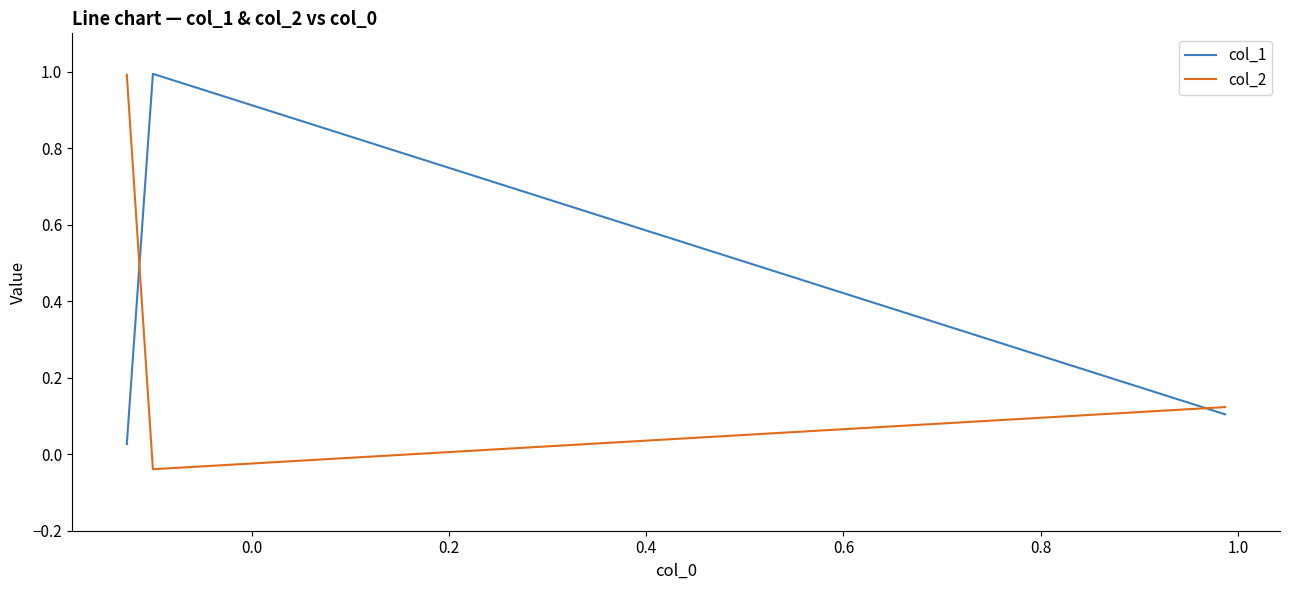

Which series has the widest spread of values?

col_2